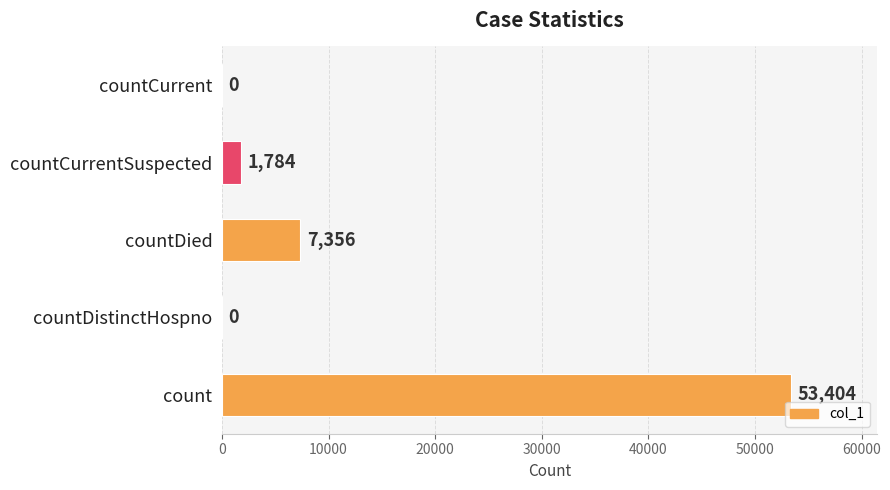

The value at countDied is 11708. True or false?

False